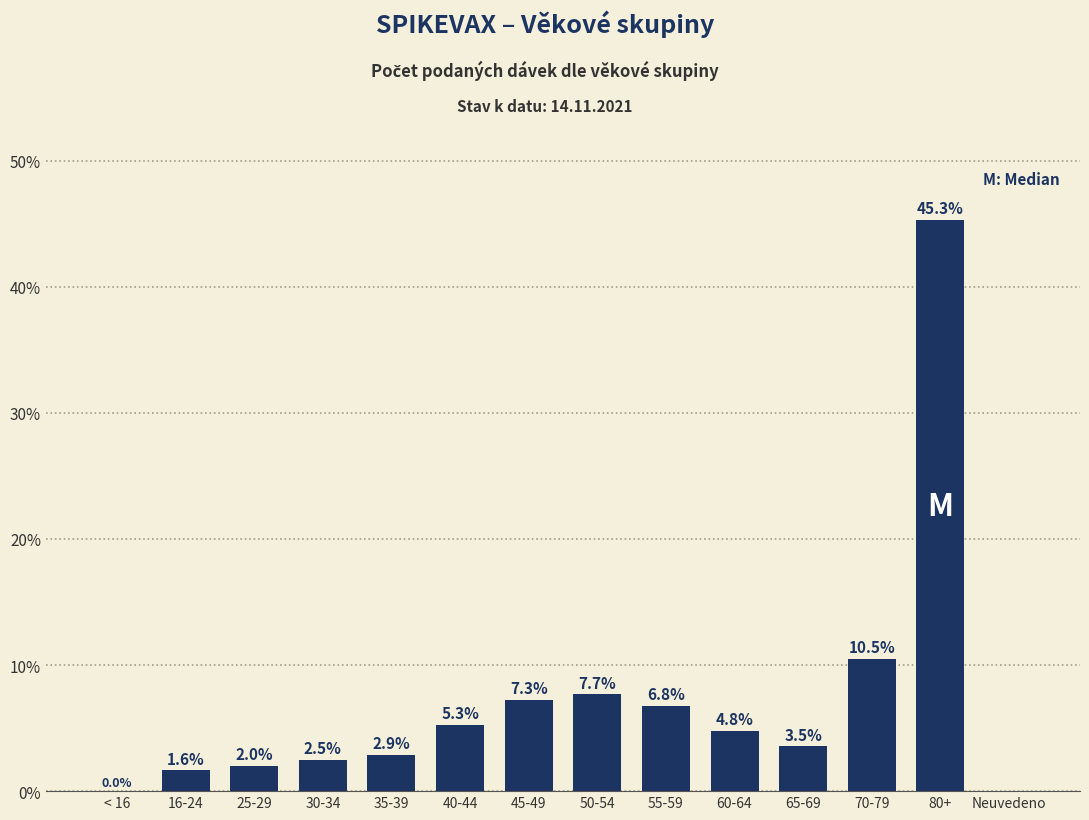

The chart shows a value of 17.6 at 70-79. True or false?

False